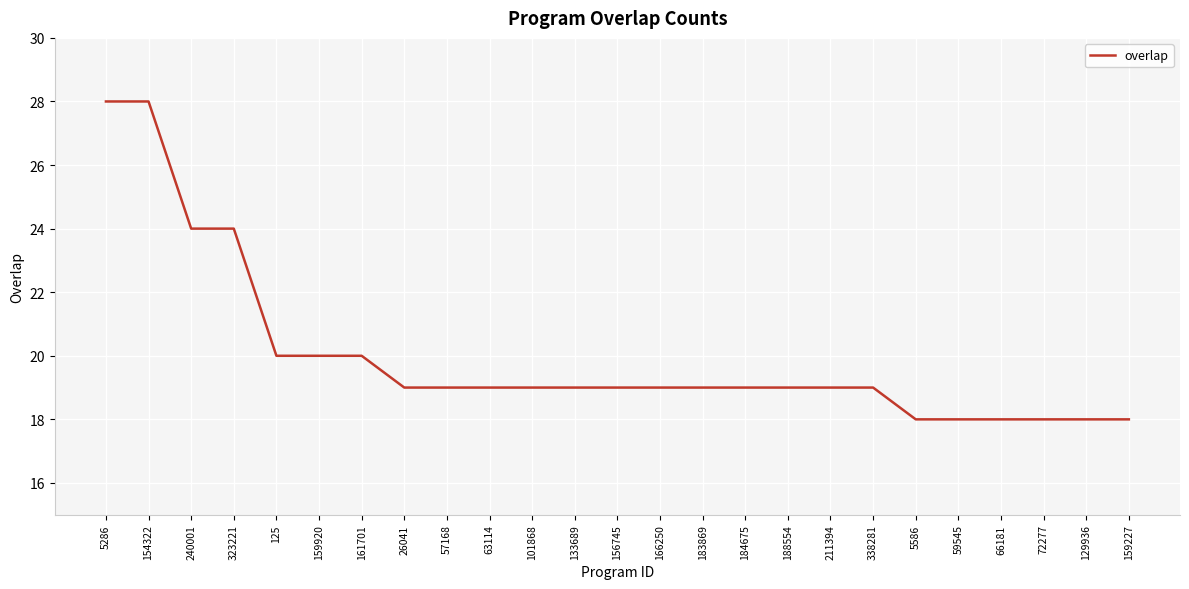

What is the change in value from 240001 to 66181?

-6